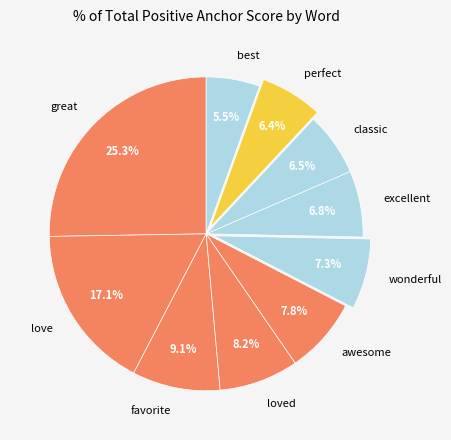

To the nearest percent, what portion does excellent represent?

7%